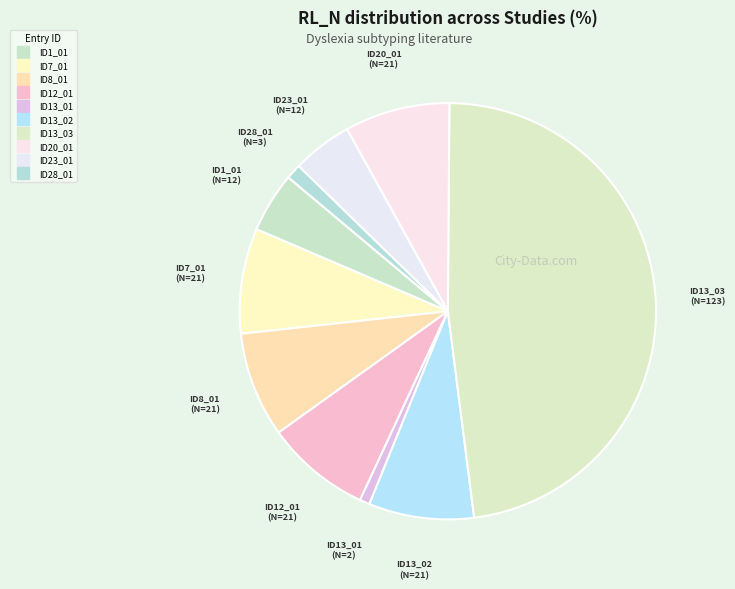

Which slice is the largest?

ID13_03